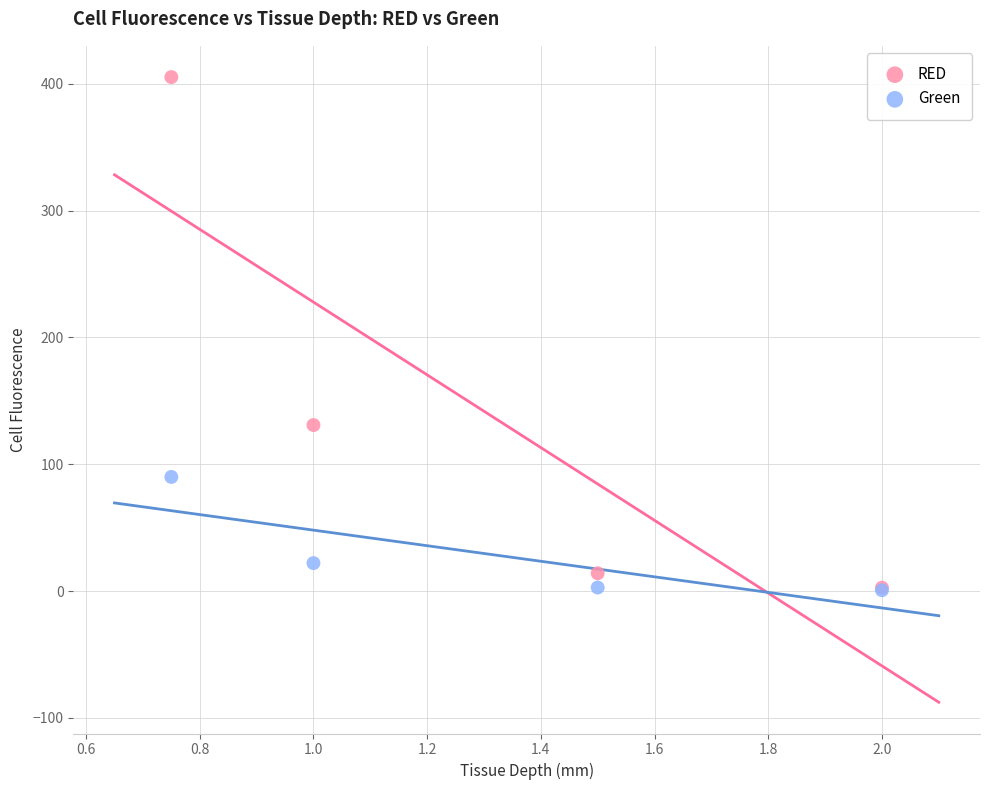

What are all the series names shown in the legend?

RED, Green